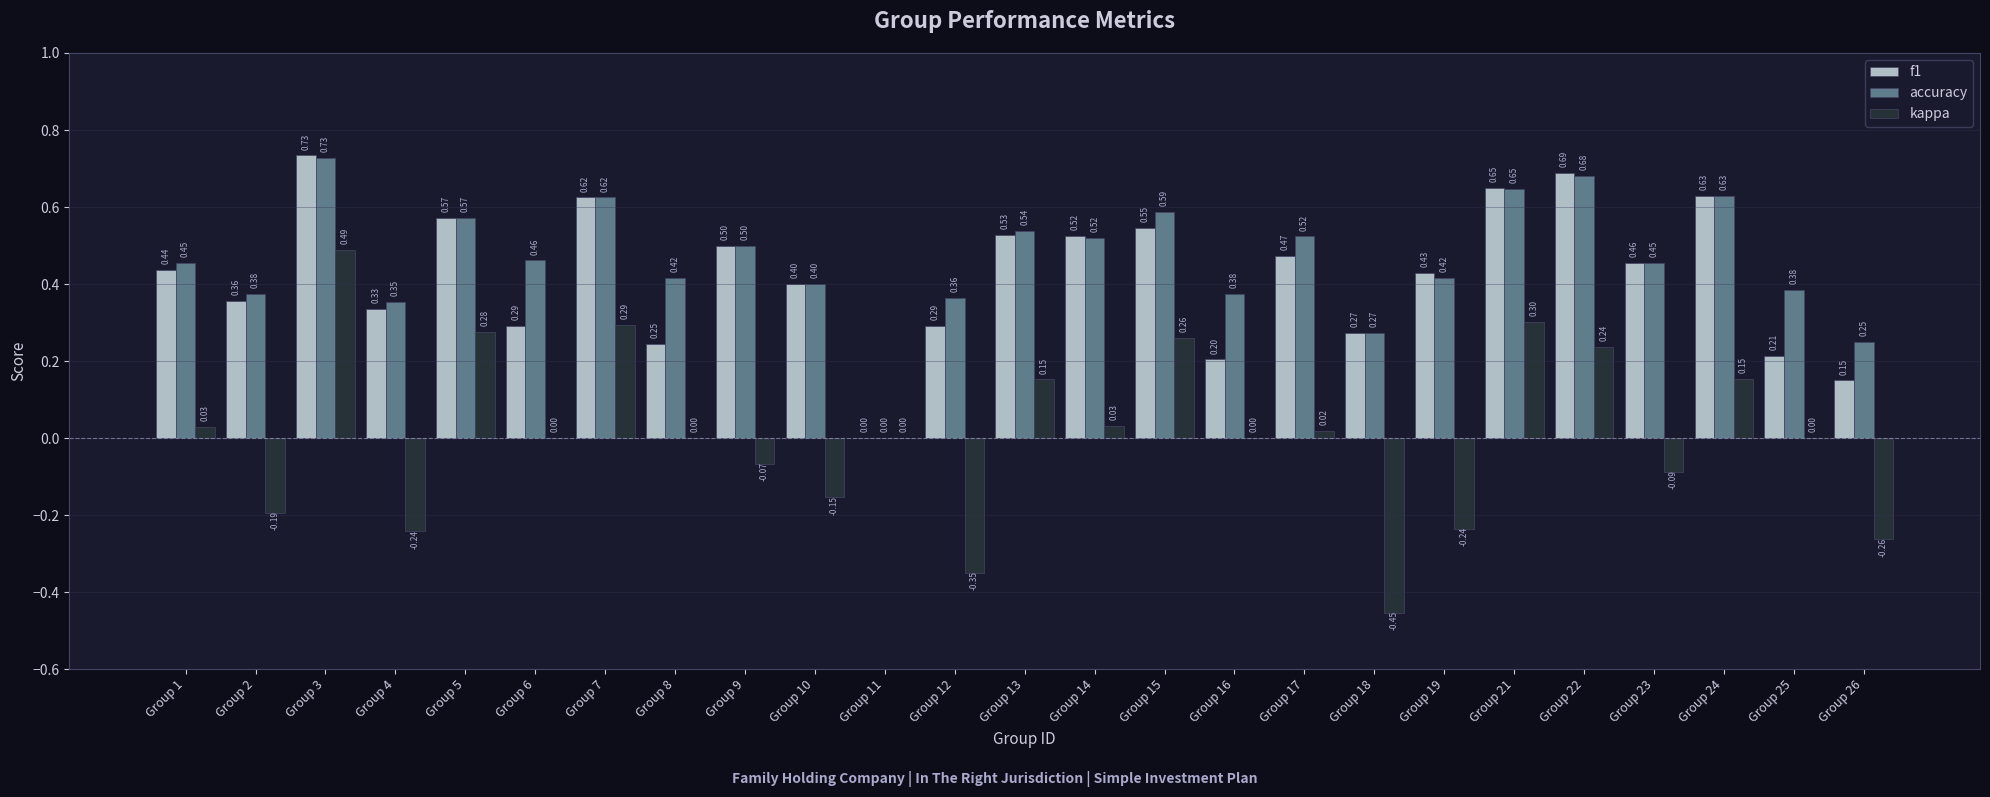

Is the value of f1 at Group 22 greater than the value of kappa at Group 9?

Yes